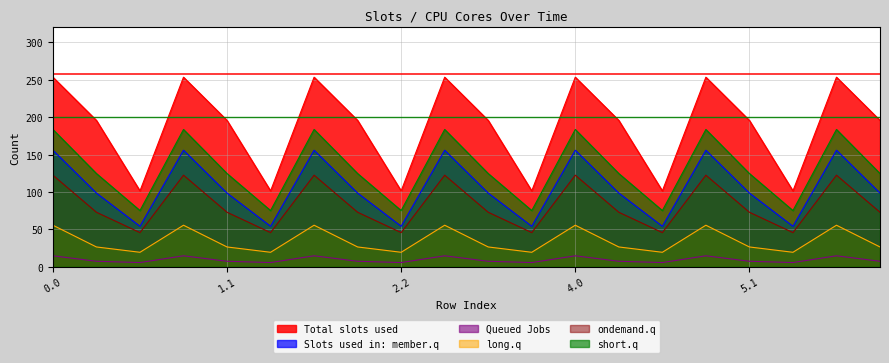

Which series has the largest total across all categories?

Total slots used